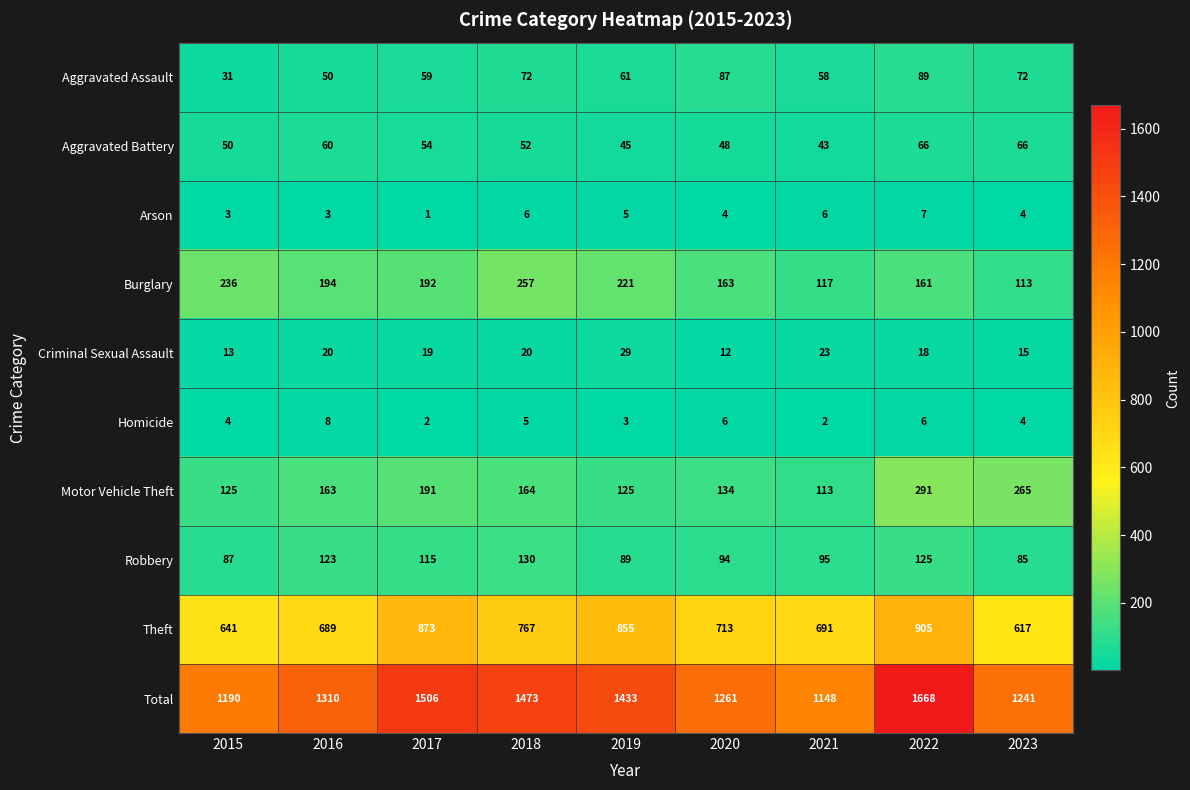

Which series has the largest total across all categories?

Total